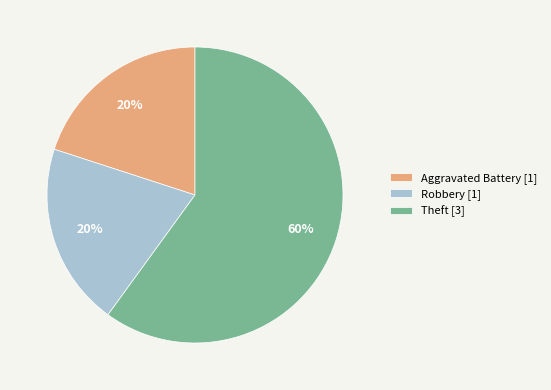

Which category has the biggest portion of the pie?

Theft [3]